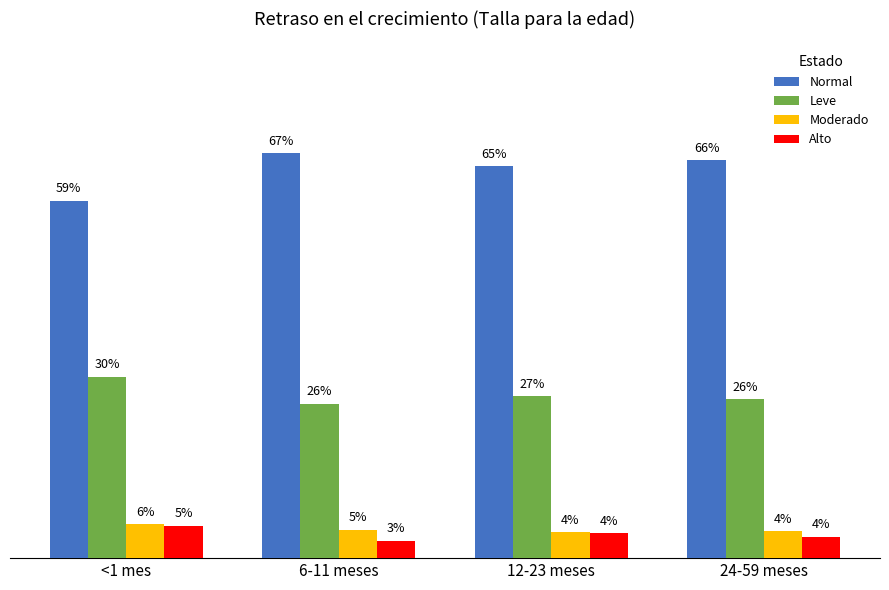

Does the chart contain any negative values?

No